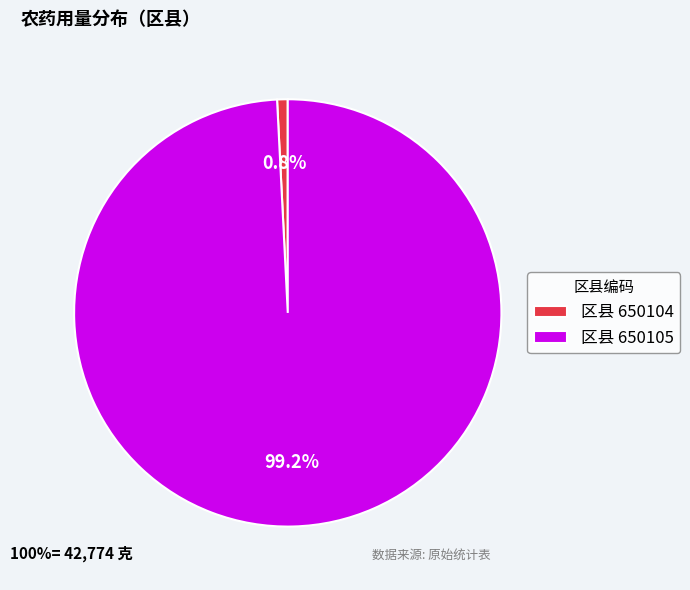

Which category has the smallest portion of the pie?

区县 650104